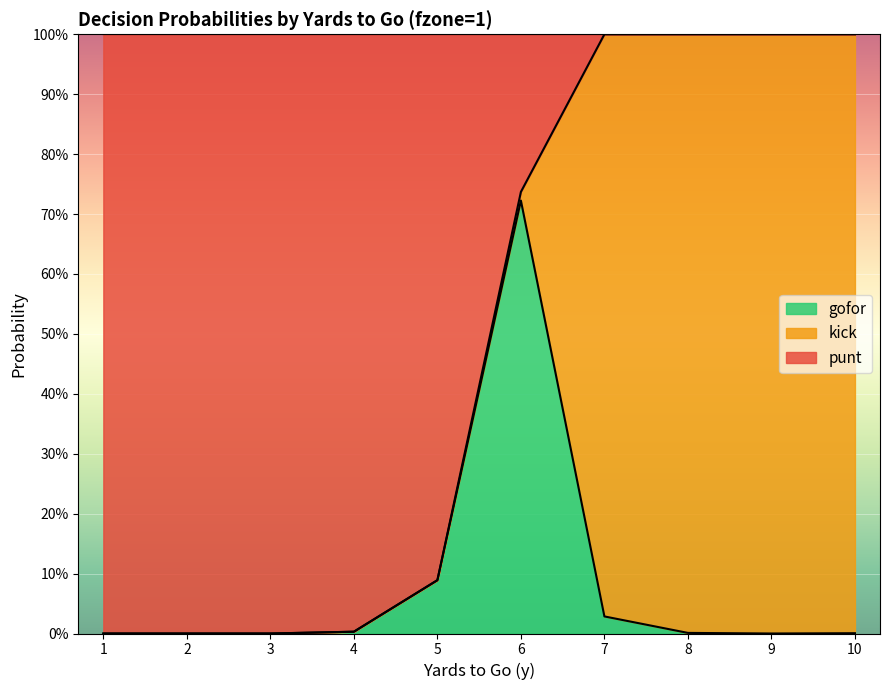

What are all the series names shown in the legend?

gofor, kick, punt